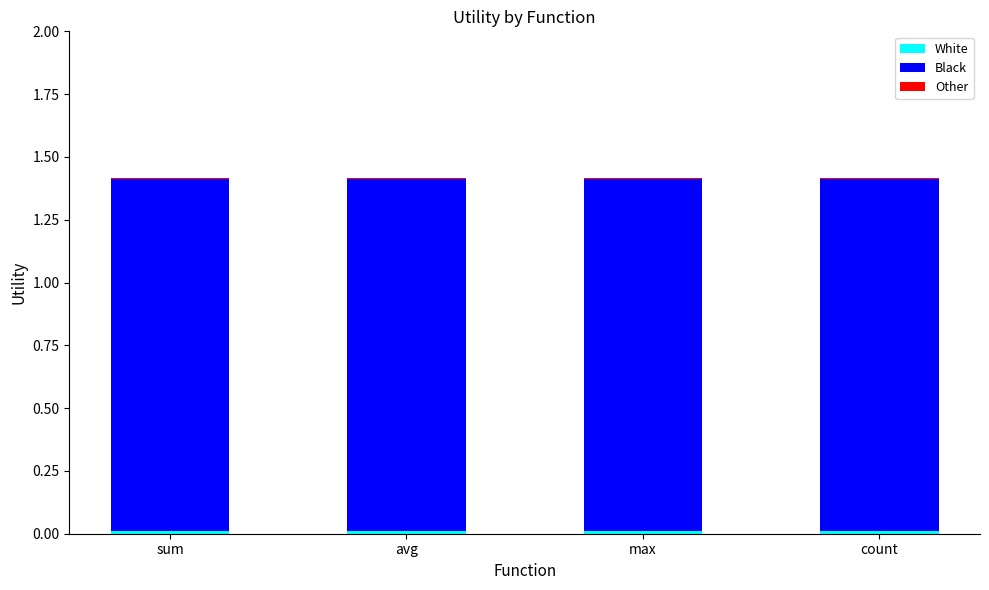

Count the number of data series in this chart.

3